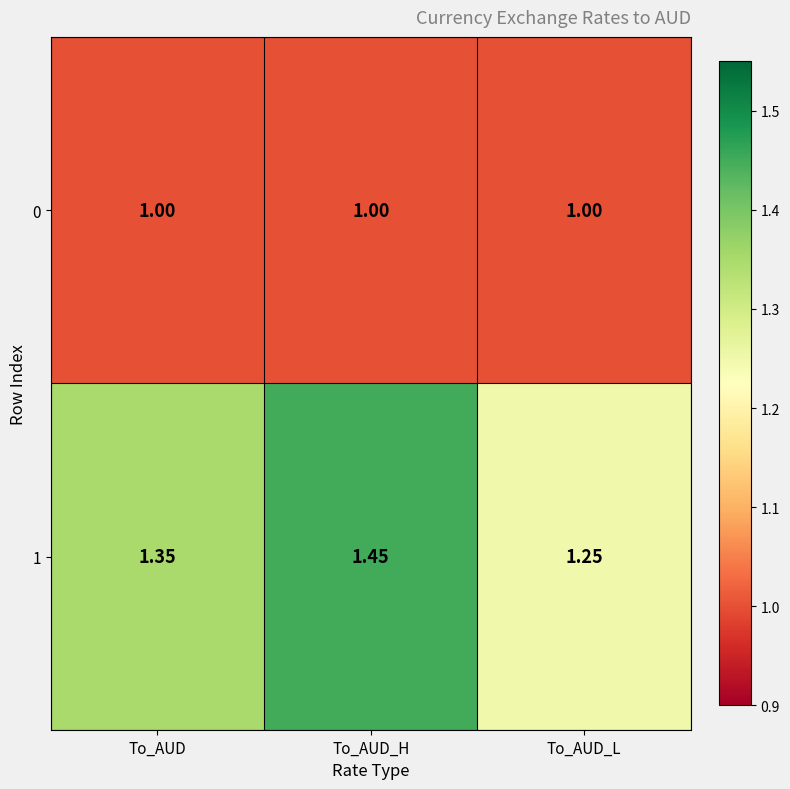

Where is 1 nearest to the value 1?

To_AUD_L